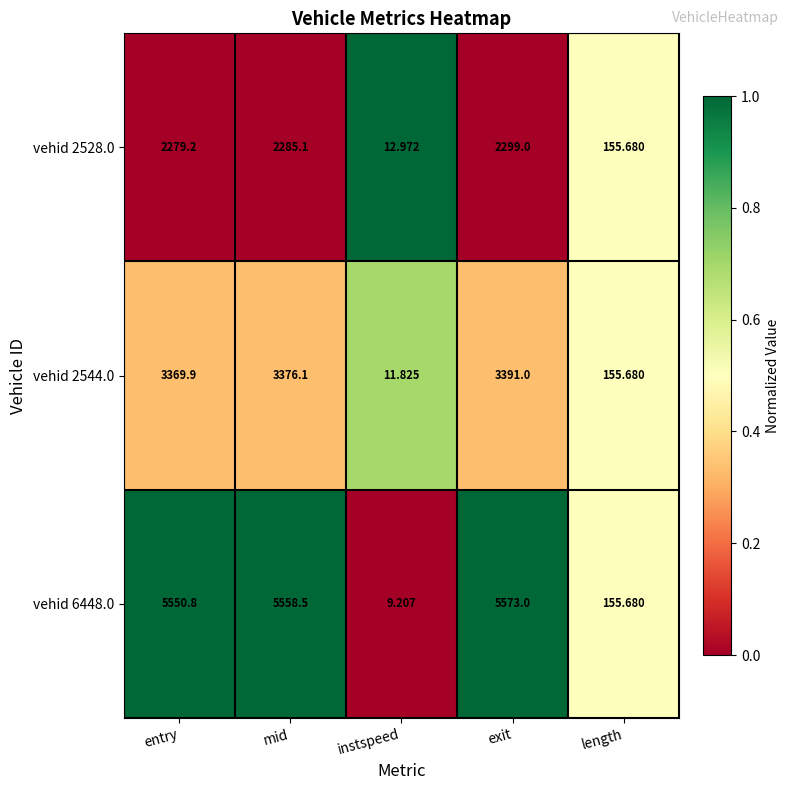

List the labels in order of vehid 2528.0 value, smallest first.

instspeed, length, entry, mid, exit